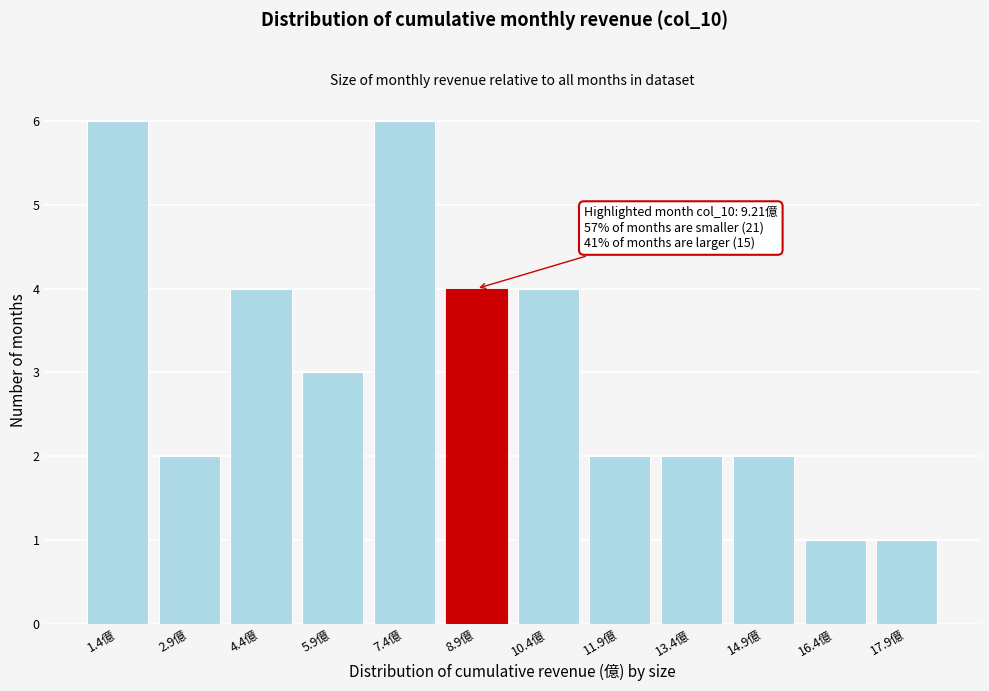

Reading right to left, transcribe all the data shown in this chart.

17.9億=1	16.4億=1	14.9億=2	13.4億=2	11.9億=2	10.4億=4	8.9億=4	7.4億=6	5.9億=3	4.4億=4	2.9億=2	1.4億=6